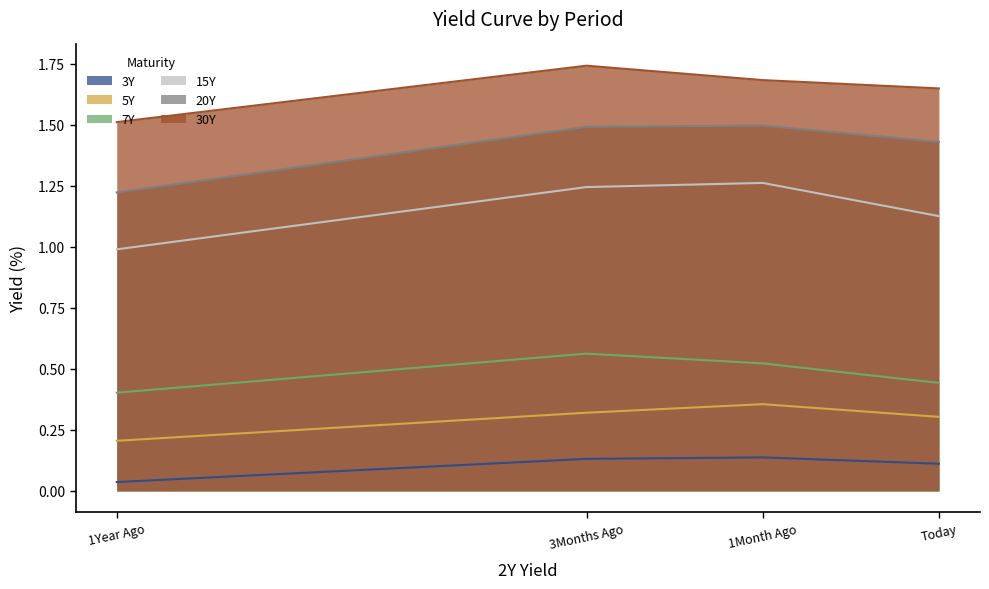

Rank the series by their maximum value, from highest to lowest.

30Y, 20Y, 15Y, 7Y, 5Y, 3Y